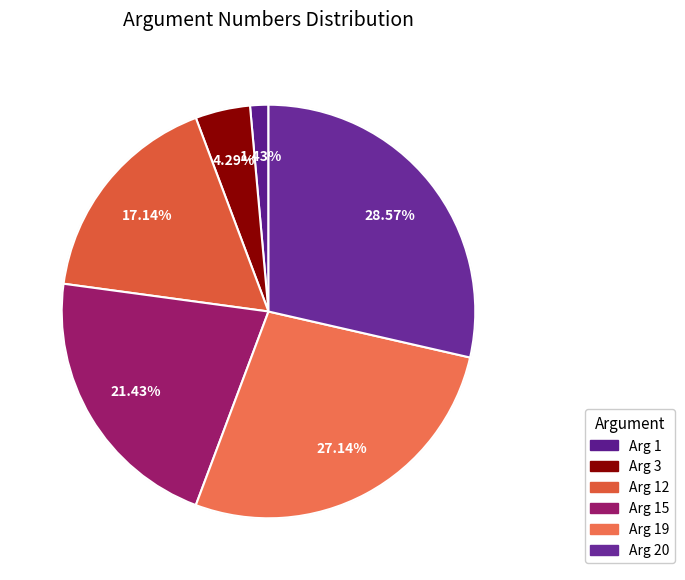

Does Arg 15 account for over 50% of the chart?

No